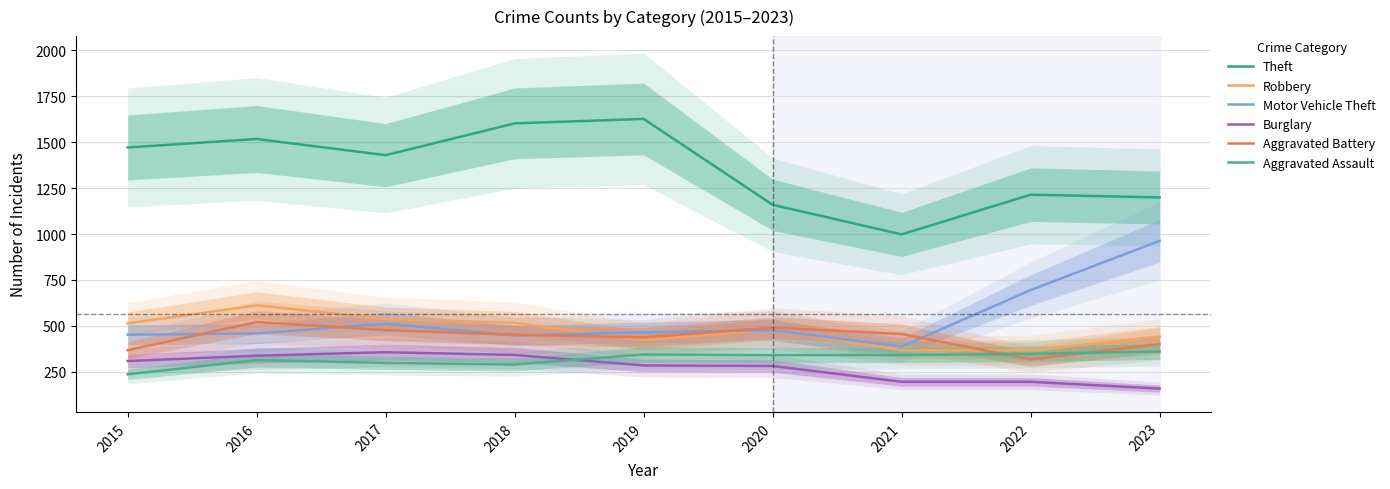

At which category does Robbery reach its first local peak?

2016